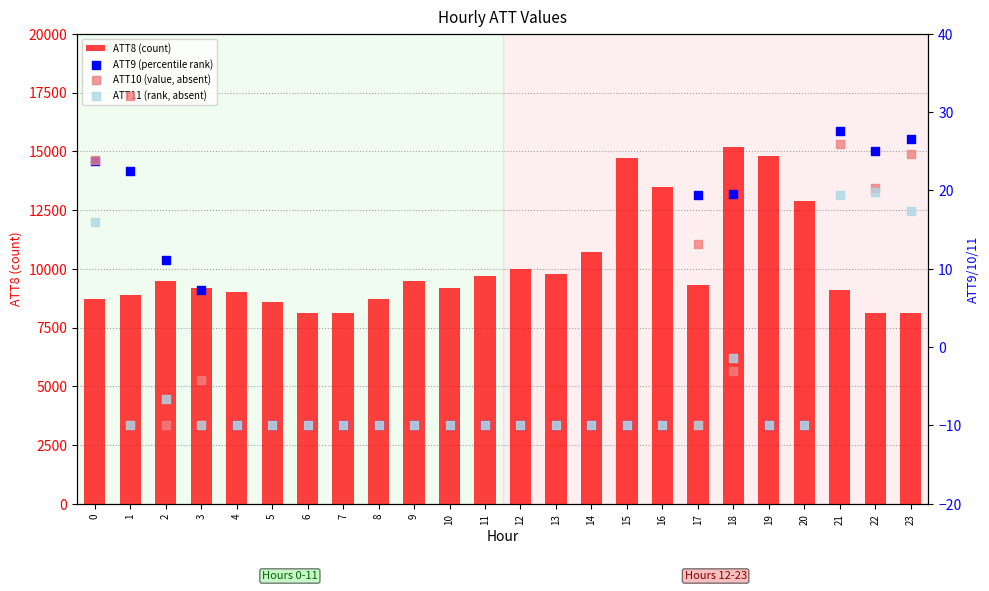

Which series has the largest Y range (max minus min)?

ATT8 (count)